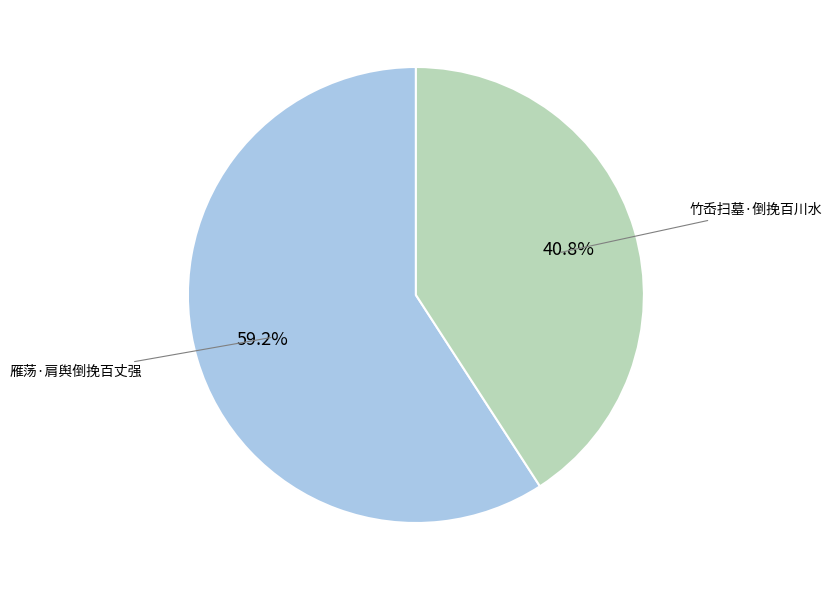

Is there a majority slice in this chart?

Yes